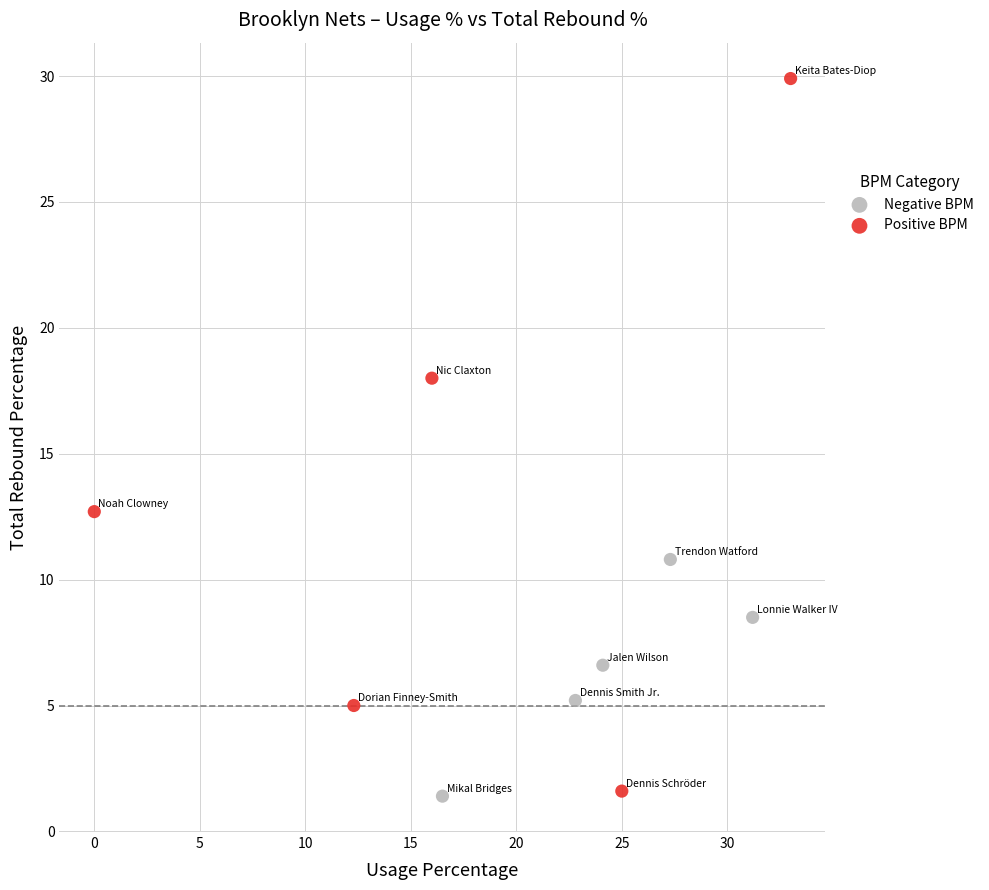

Which series has the largest Y range (max minus min)?

Positive BPM